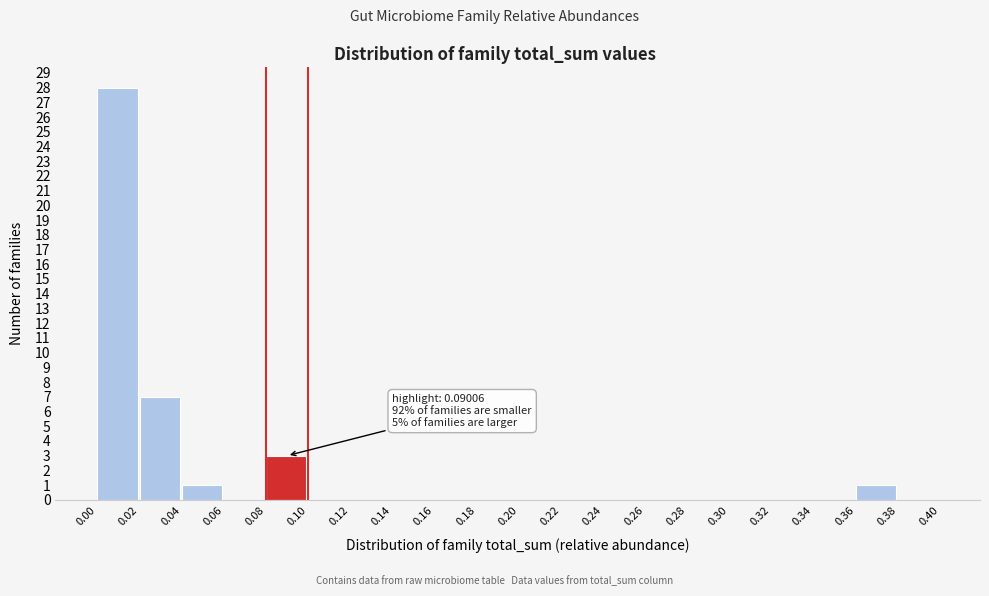

Which range on the x-axis has the tallest bar?

0.00 to 0.02